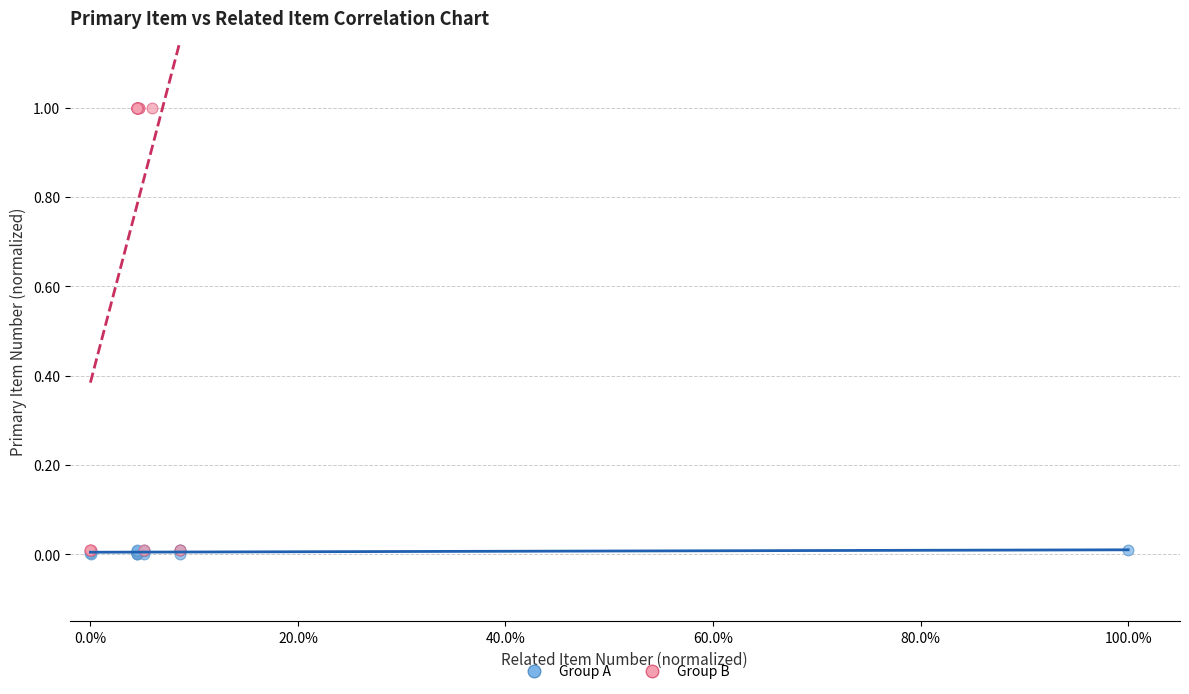

Which series contains the highest Y value?

Group B